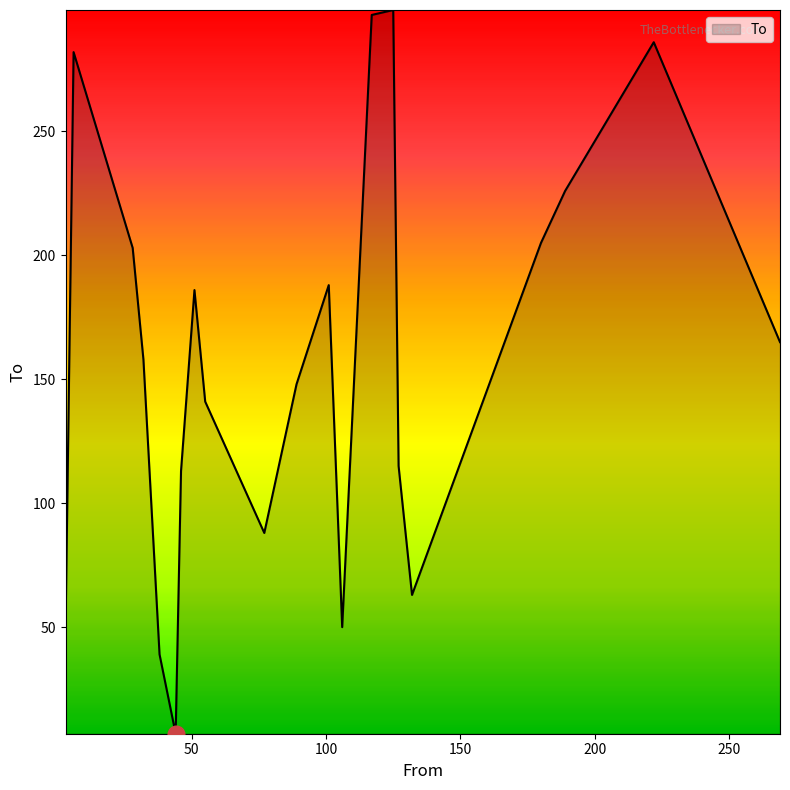

What is the maximum value shown in the chart?

299